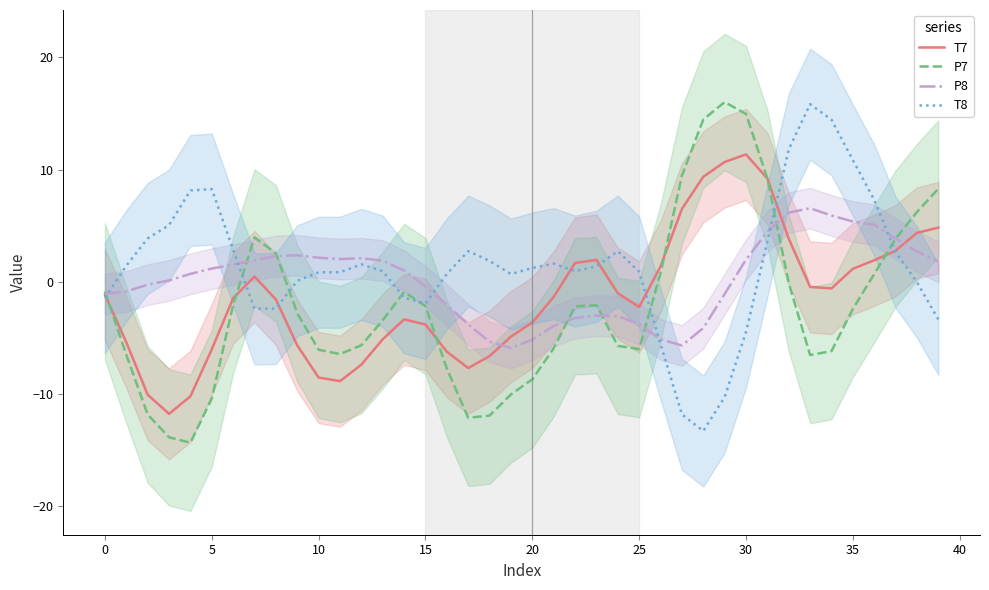

The T7 series shows -2.7 at 5. True or false?

False